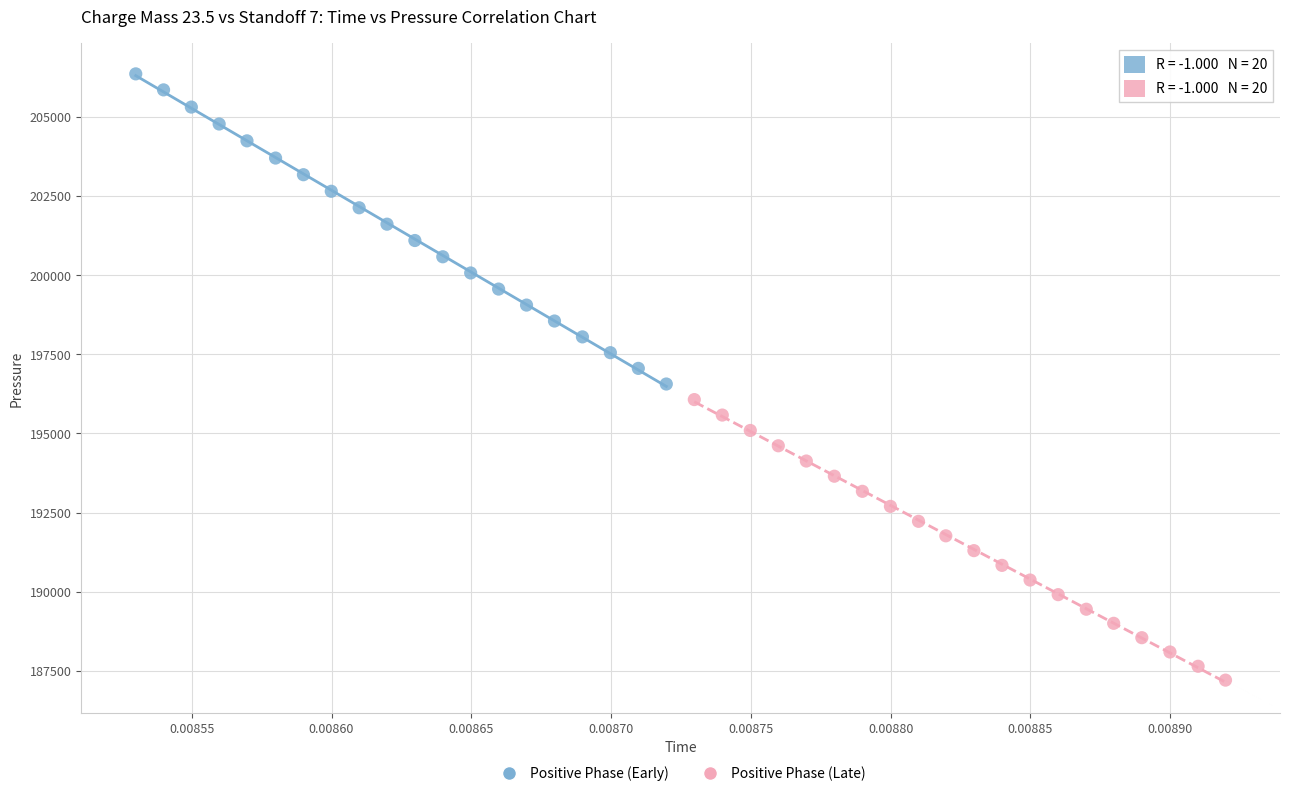

What are all the series names shown in the legend?

Positive Phase (Early), Positive Phase (Late)